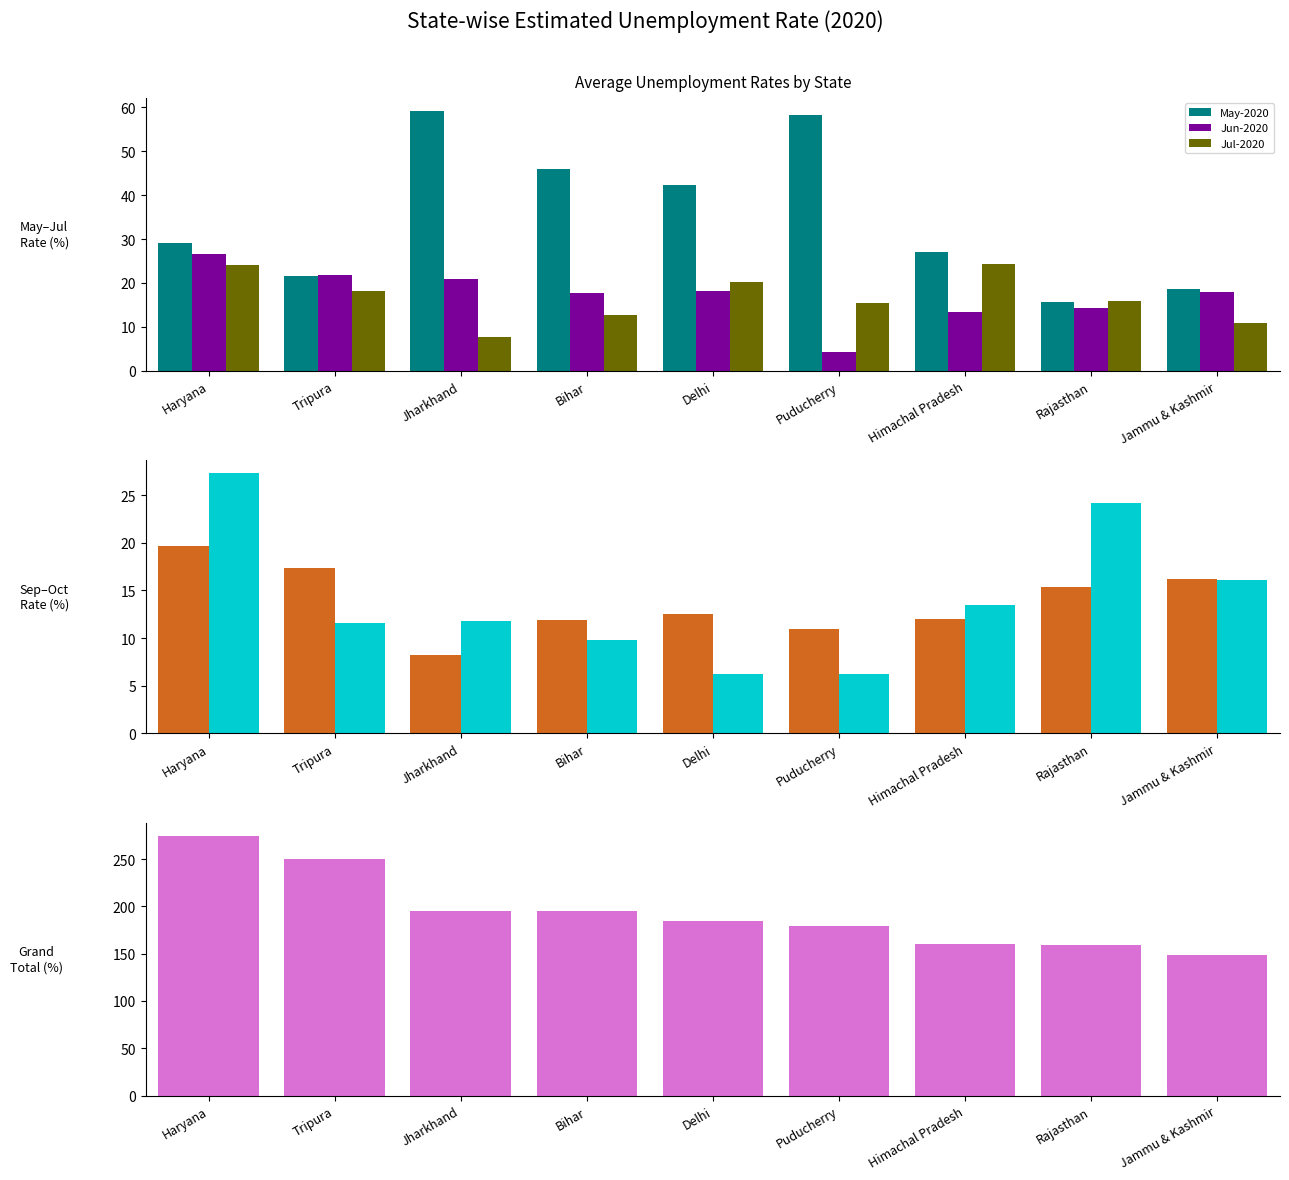

Reading left to right, what are all the values shown in this chart?

May-2020: Haryana=29.0	Tripura=21.5	Jharkhand=59.2	Bihar=46.0	Delhi=42.3	Puducherry=58.2	Himachal Pradesh=26.9	Rajasthan=15.7	Jammu & Kashmir=18.7
Jun-2020: Haryana=26.7	Tripura=21.7	Jharkhand=20.9	Bihar=17.8	Delhi=18.2	Puducherry=4.2	Himachal Pradesh=13.5	Rajasthan=14.4	Jammu & Kashmir=17.9
Jul-2020: Haryana=24.2	Tripura=18.2	Jharkhand=7.6	Bihar=12.8	Delhi=20.3	Puducherry=15.5	Himachal Pradesh=24.3	Rajasthan=15.8	Jammu & Kashmir=10.9
Sep-2020: Haryana=19.7	Tripura=17.4	Jharkhand=8.2	Bihar=11.9	Delhi=12.5	Puducherry=10.9	Himachal Pradesh=12.0	Rajasthan=15.3	Jammu & Kashmir=16.2
Oct-2020: Haryana=27.3	Tripura=11.6	Jharkhand=11.8	Bihar=9.8	Delhi=6.3	Puducherry=6.2	Himachal Pradesh=13.5	Rajasthan=24.1	Jammu & Kashmir=16.1
Grand Total: Haryana=274.8	Tripura=250.6	Jharkhand=195.4	Bihar=194.7	Delhi=184.1	Puducherry=179.4	Himachal Pradesh=160.7	Rajasthan=158.7	Jammu & Kashmir=148.3